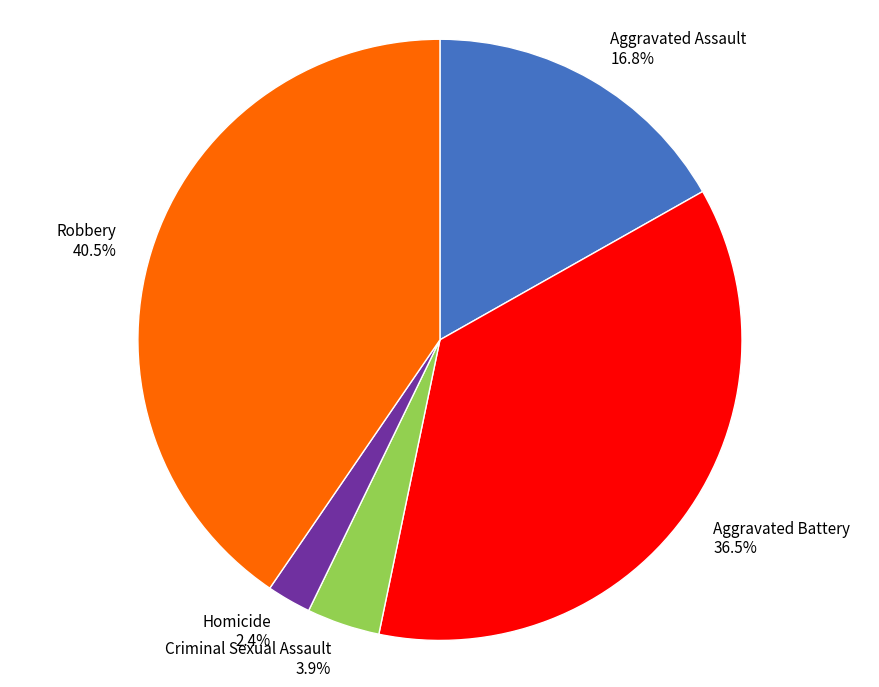

How many slices are in this pie chart?

5